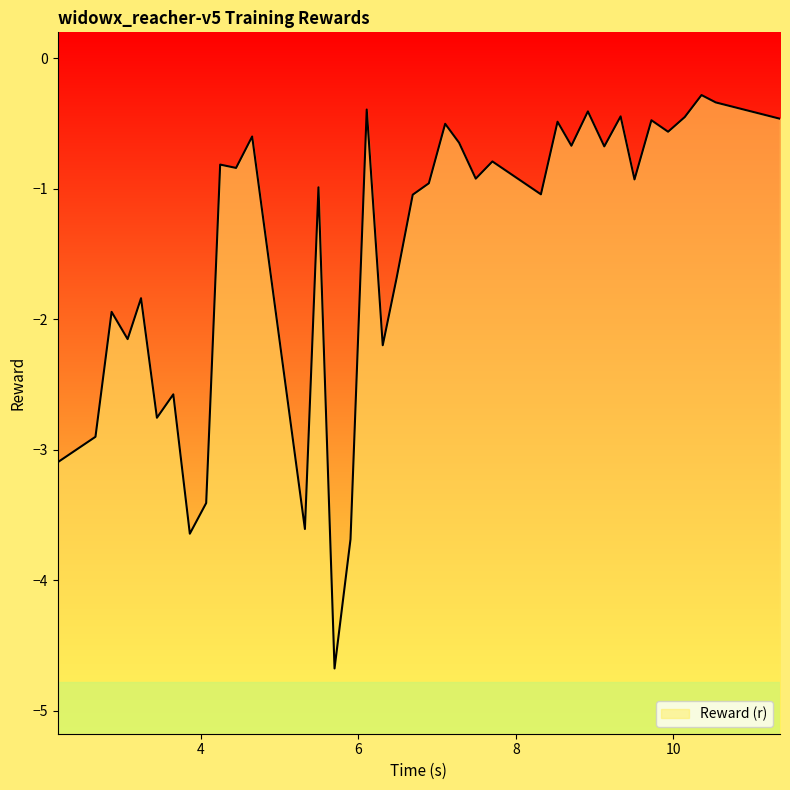

What is the minimum value shown in the chart?

-4.7